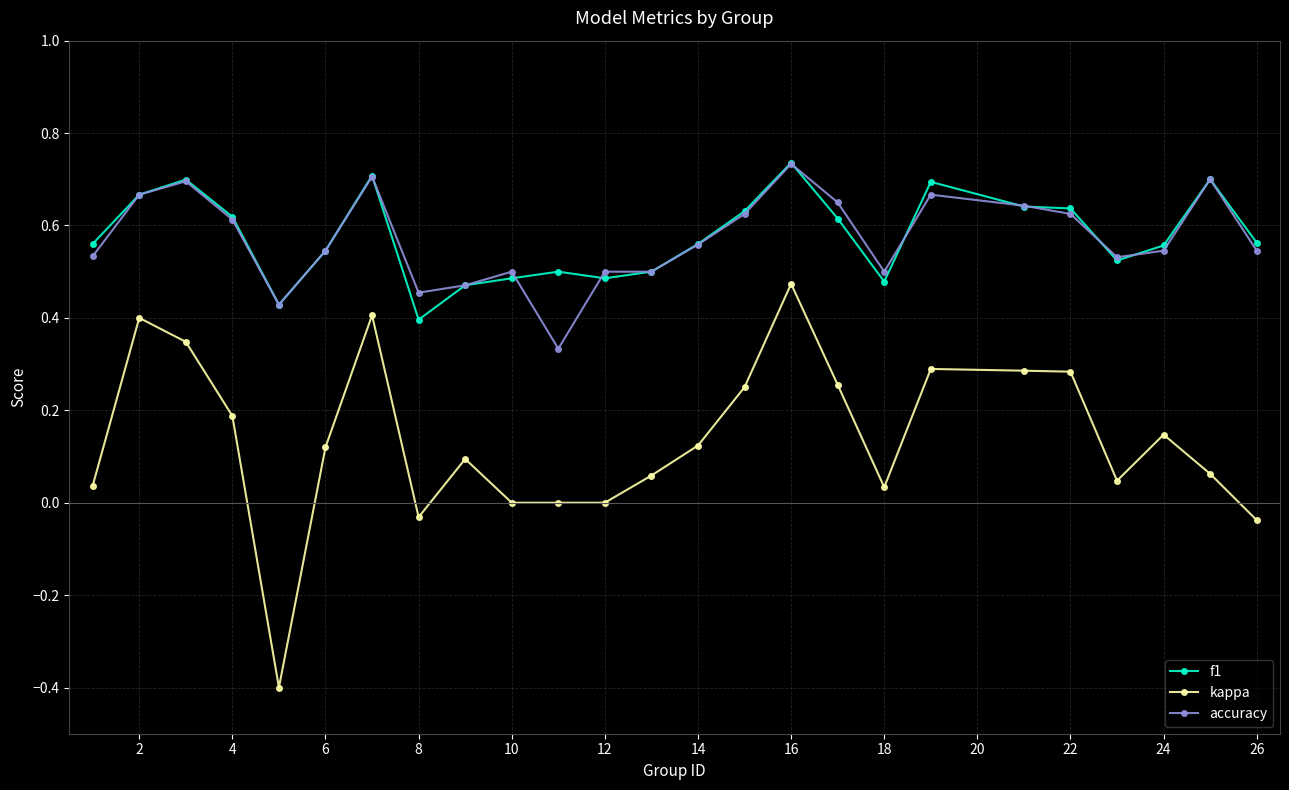

What is the smallest value displayed?

-0.4